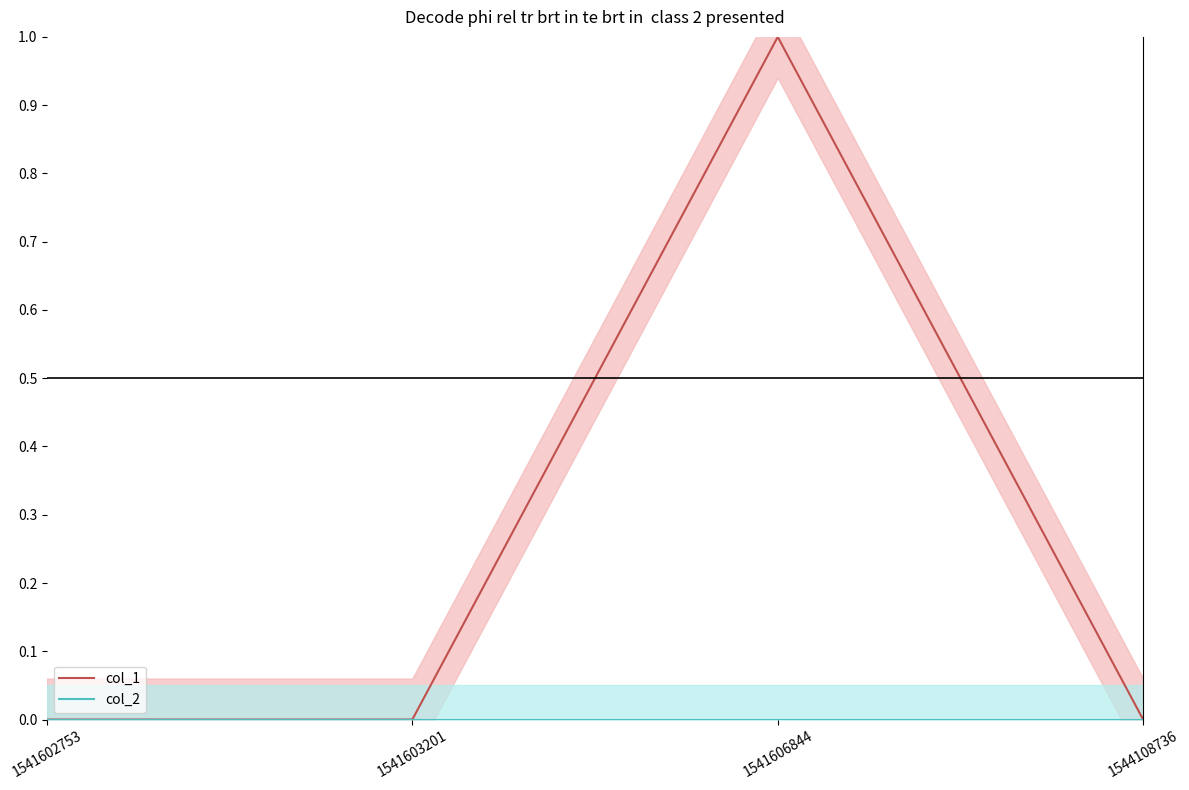

What are all the series names shown in the legend?

col_1, col_2